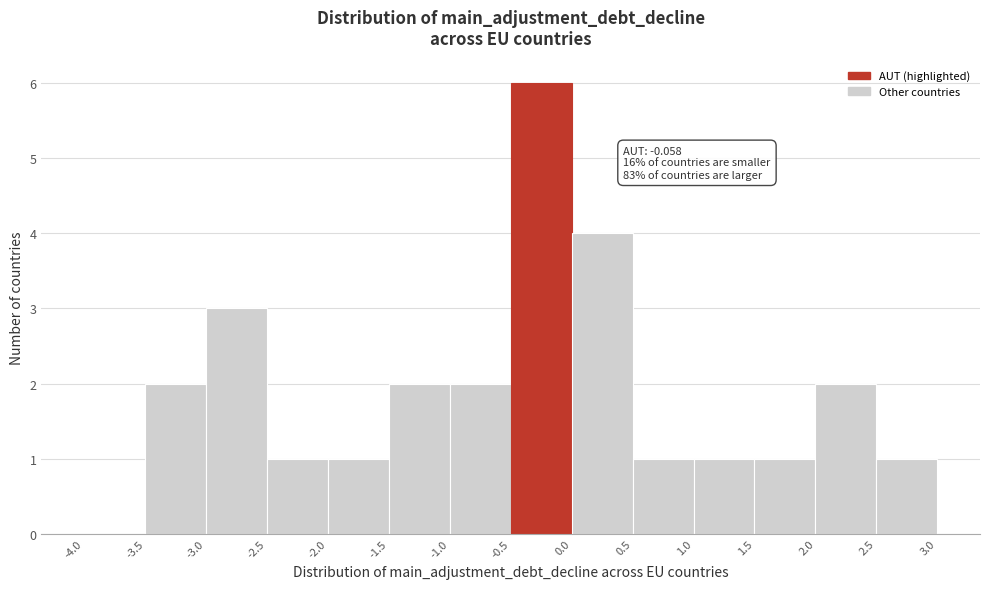

Which range on the x-axis has the tallest bar?

-0.5 to 0.0